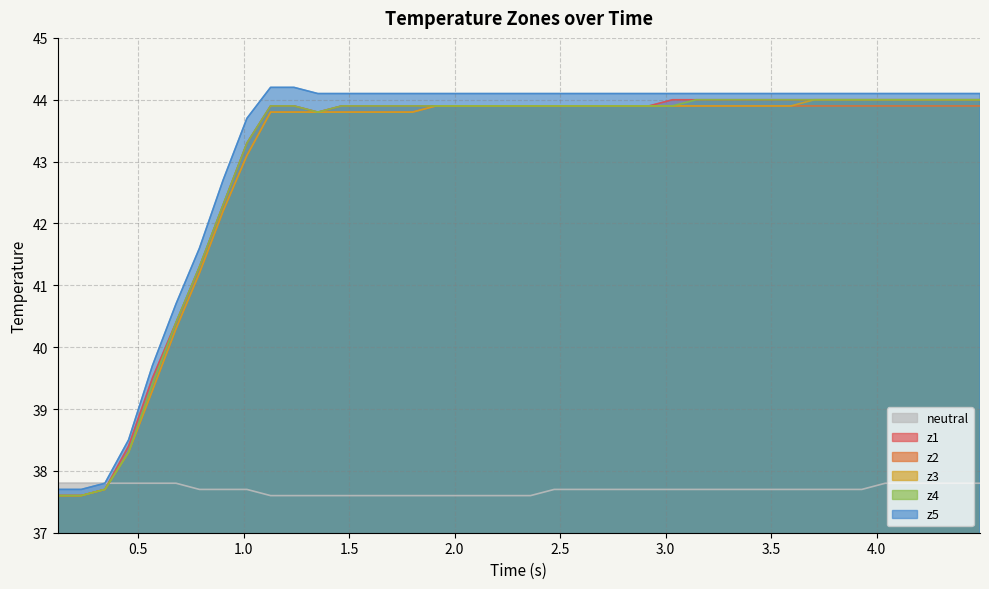

Which series has the largest total across all categories?

z5